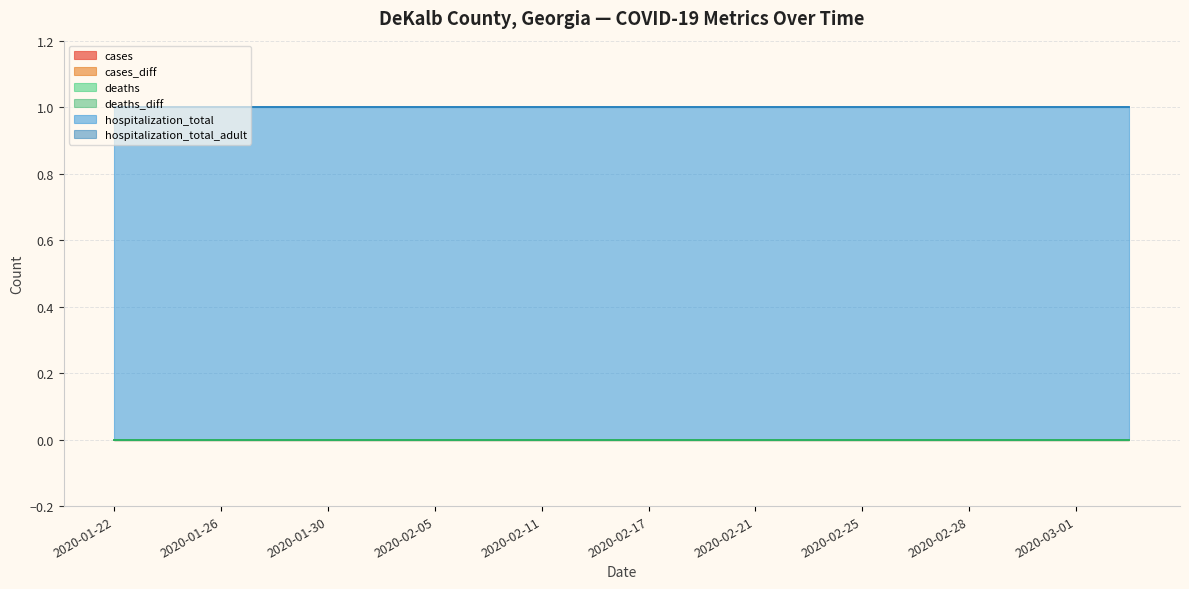

What is the greatest value displayed?

1